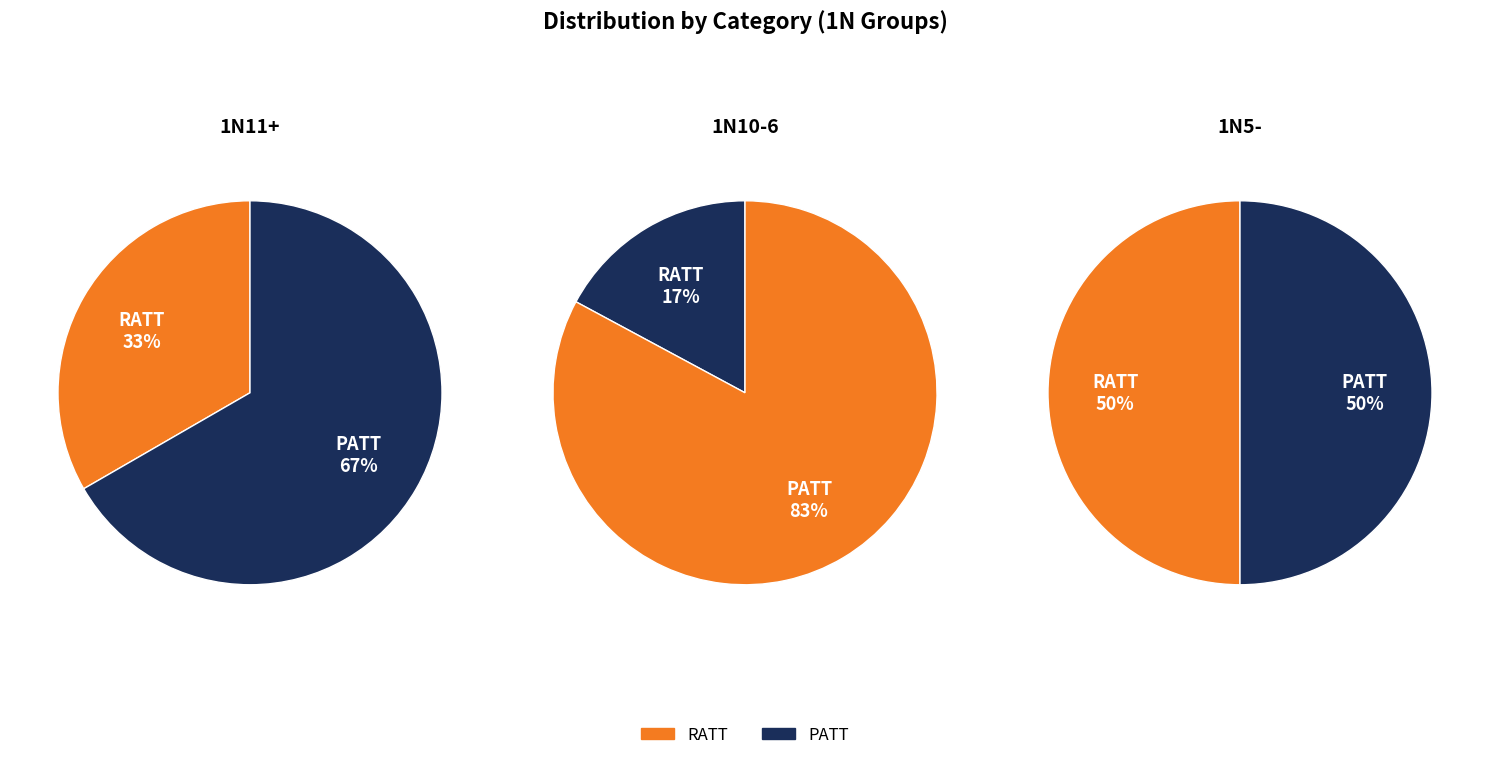

Which series changed the most between RATT and PATT?

1N10-6